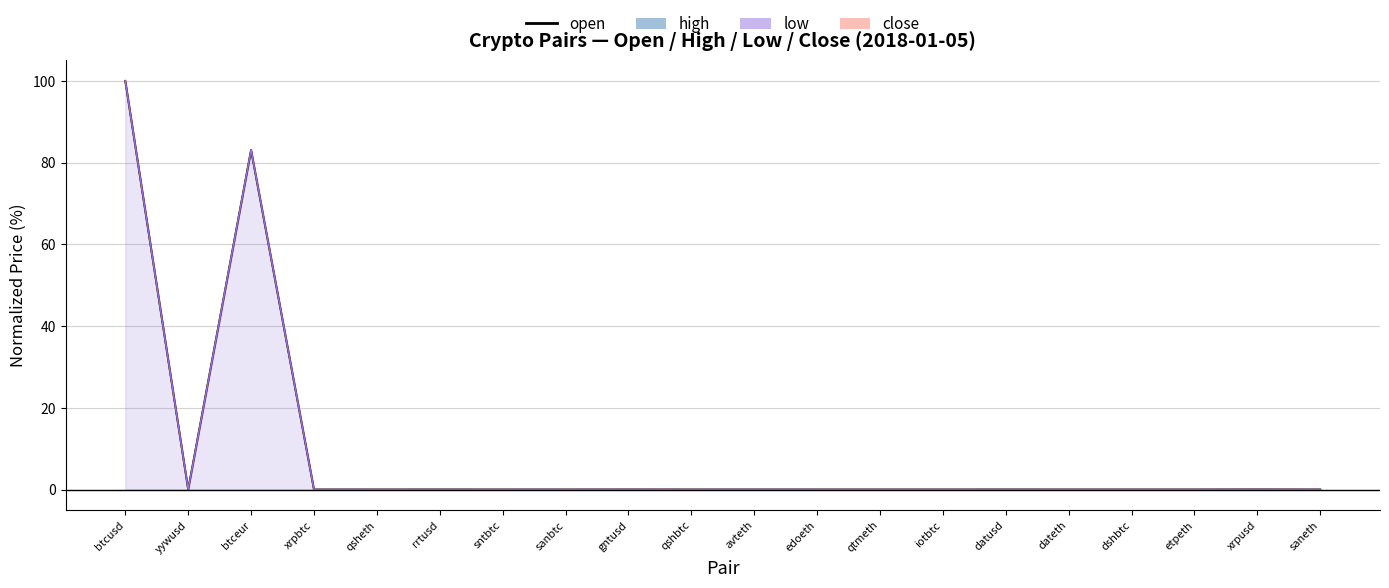

Reading right to left, transcribe all the data shown in this chart.

saneth=0.0	xrpusd=0.0	etpeth=0.0	dshbtc=0.0	dateth=0.0	datusd=0.0	iotbtc=0.0	qtmeth=0.0	edoeth=0.0	avteth=0.0	qshbtc=0.0	gntusd=0.0	sanbtc=0.0	sntbtc=0.0	rrtusd=0.0	qsheth=0.0	xrpbtc=0.0	btceur=83.1	yywusd=0.0	btcusd=100.0